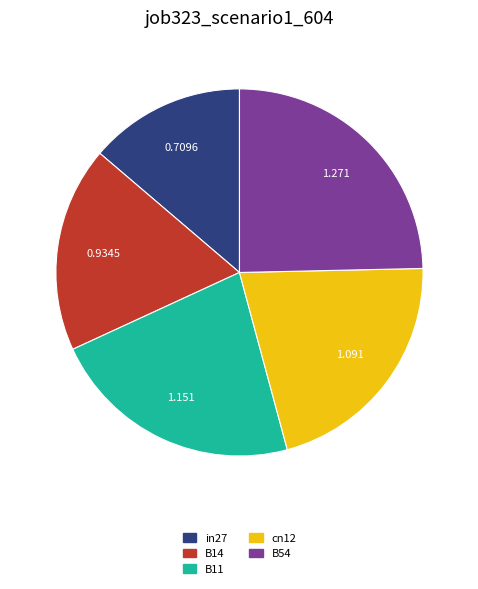

The B14 slice represents 18% of the pie. True or false?

True